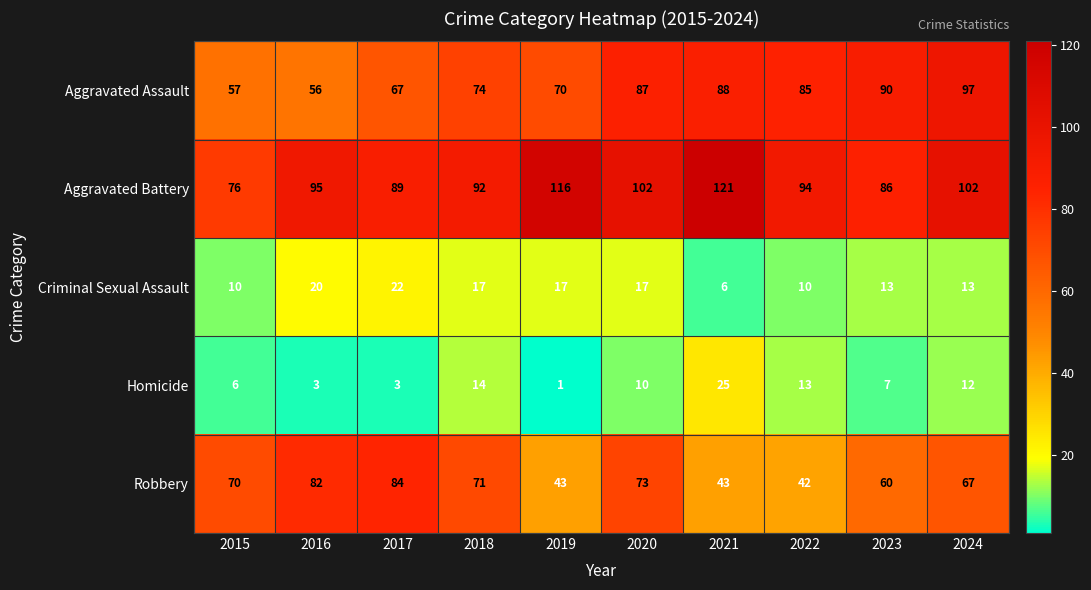

How many values in the Criminal Sexual Assault series are below 17?

5